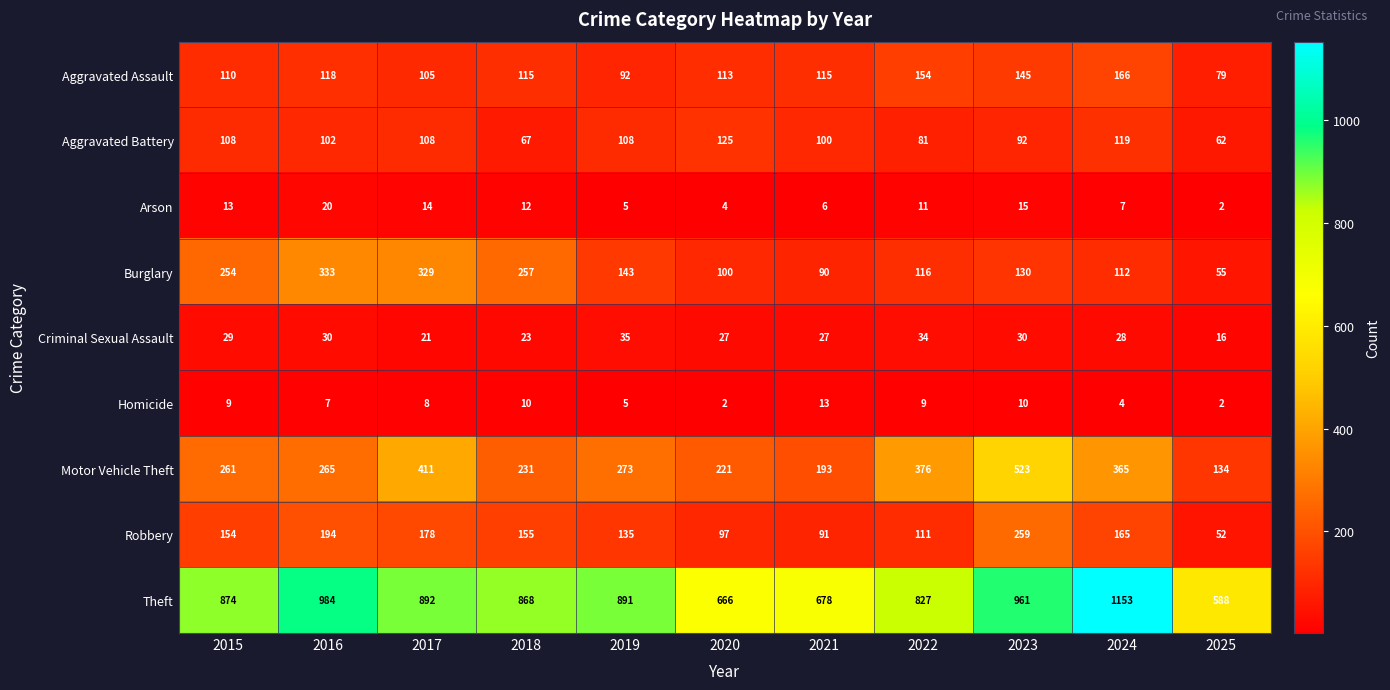

Count the number of data series in this chart.

9